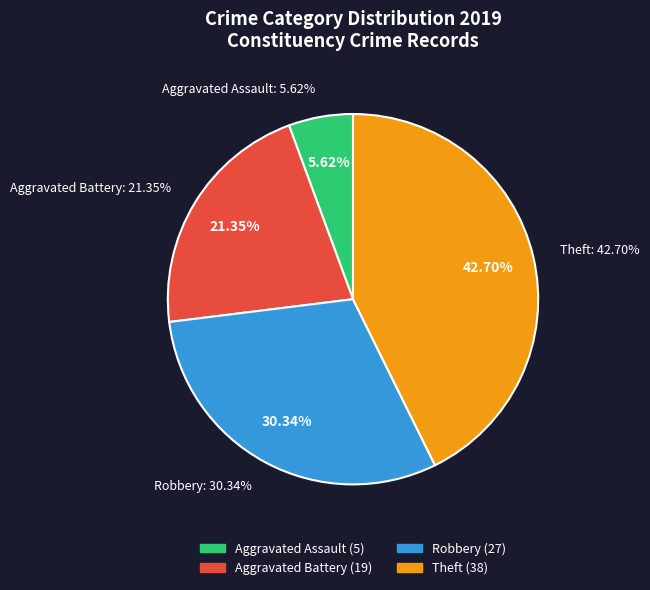

Count the number of slices in the pie.

4